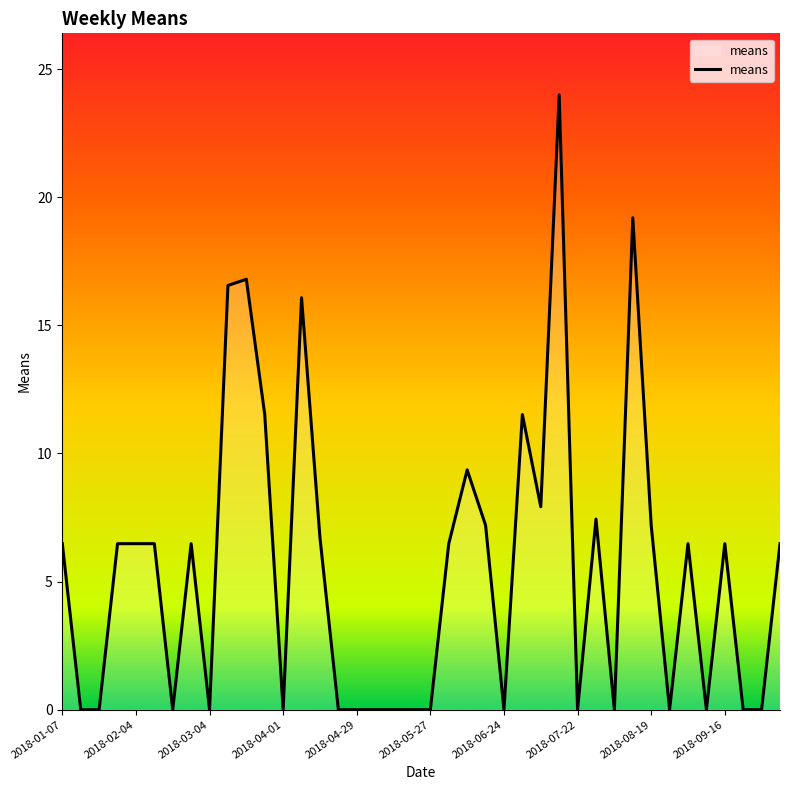

What is the average value?

5.5